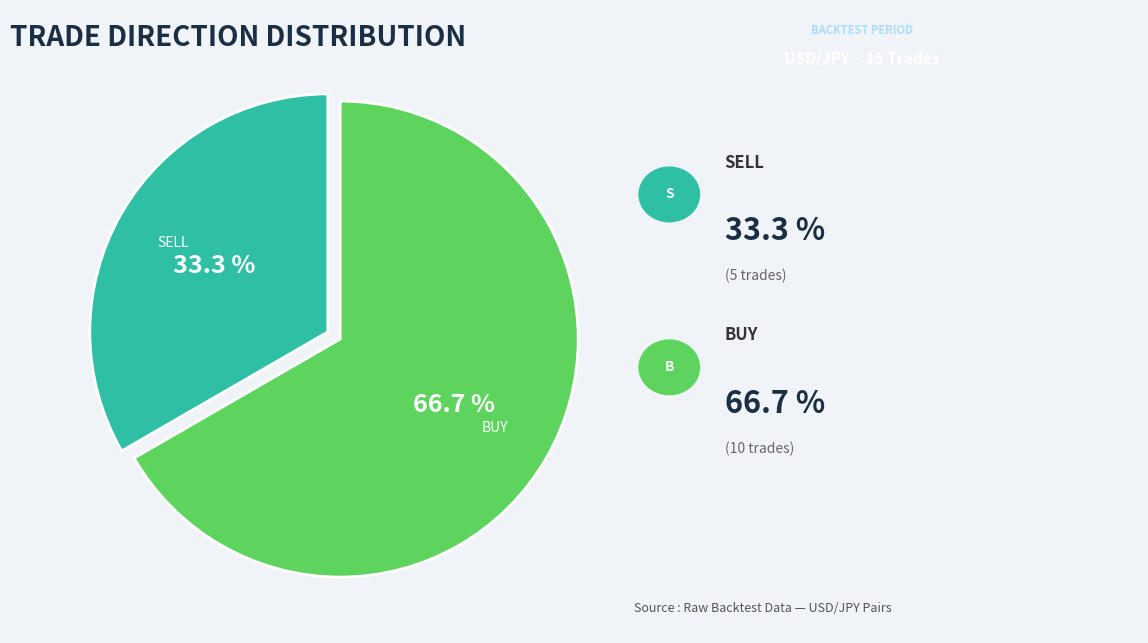

To the nearest percent, what is the difference between the largest and smallest slice percentages?

33%